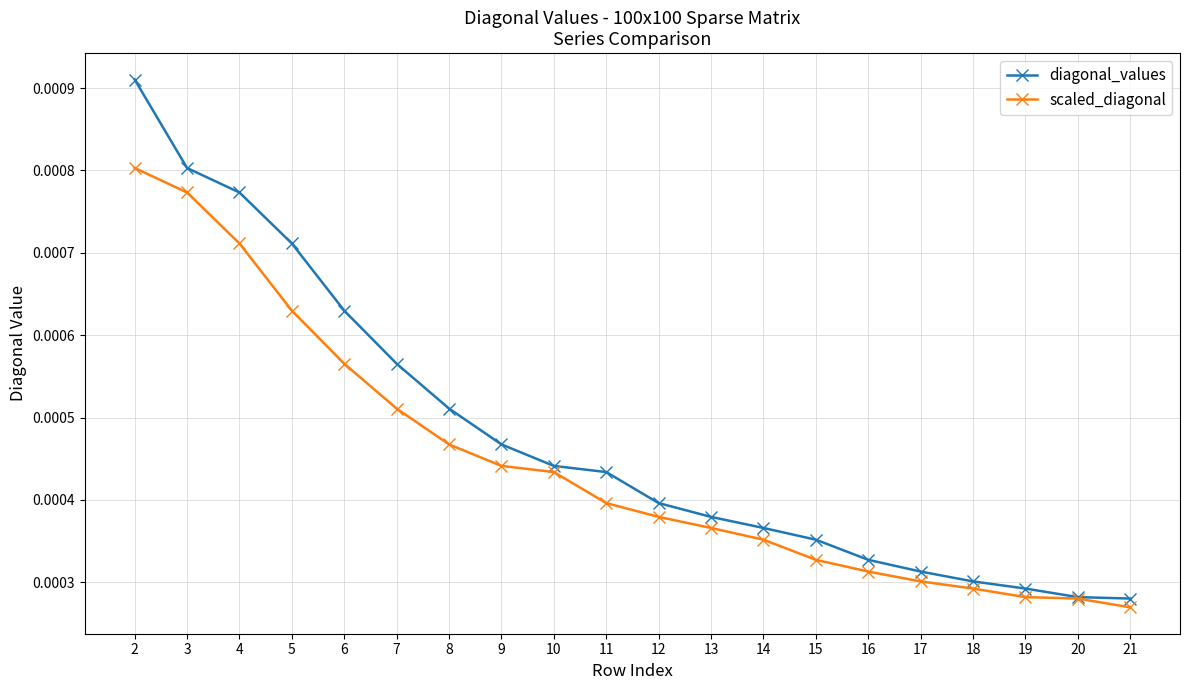

Which series has the largest total across all categories?

diagonal_values